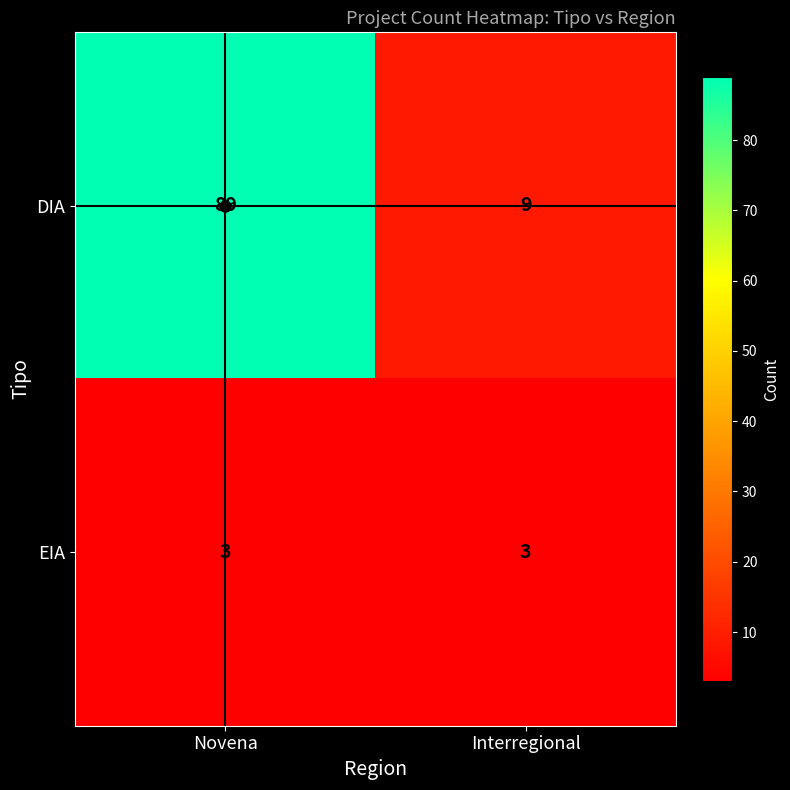

Which series has the widest spread of values?

DIA